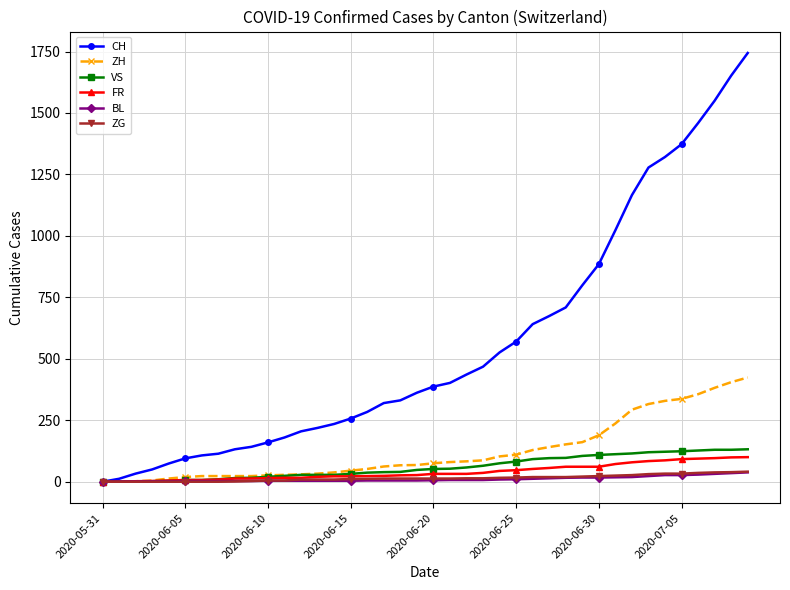

What is the maximum value shown in the chart?

1744